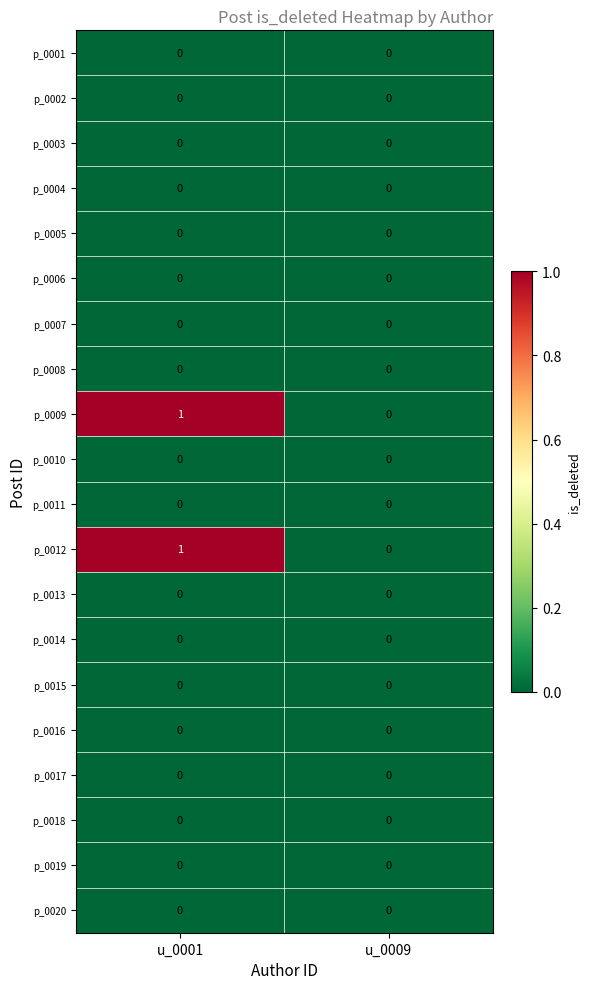

Which category has the highest value across all series?

u_0001